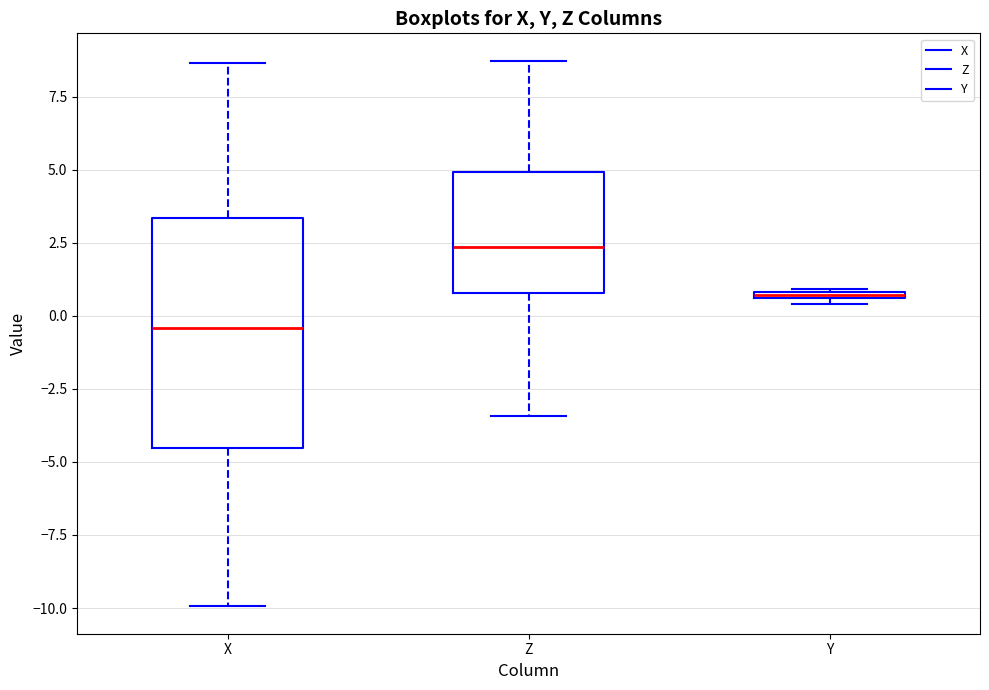

Where is the upper edge of the box for X on the y-axis? The values are not printed on the chart, so give them approximately, as read against the axis.

3.5